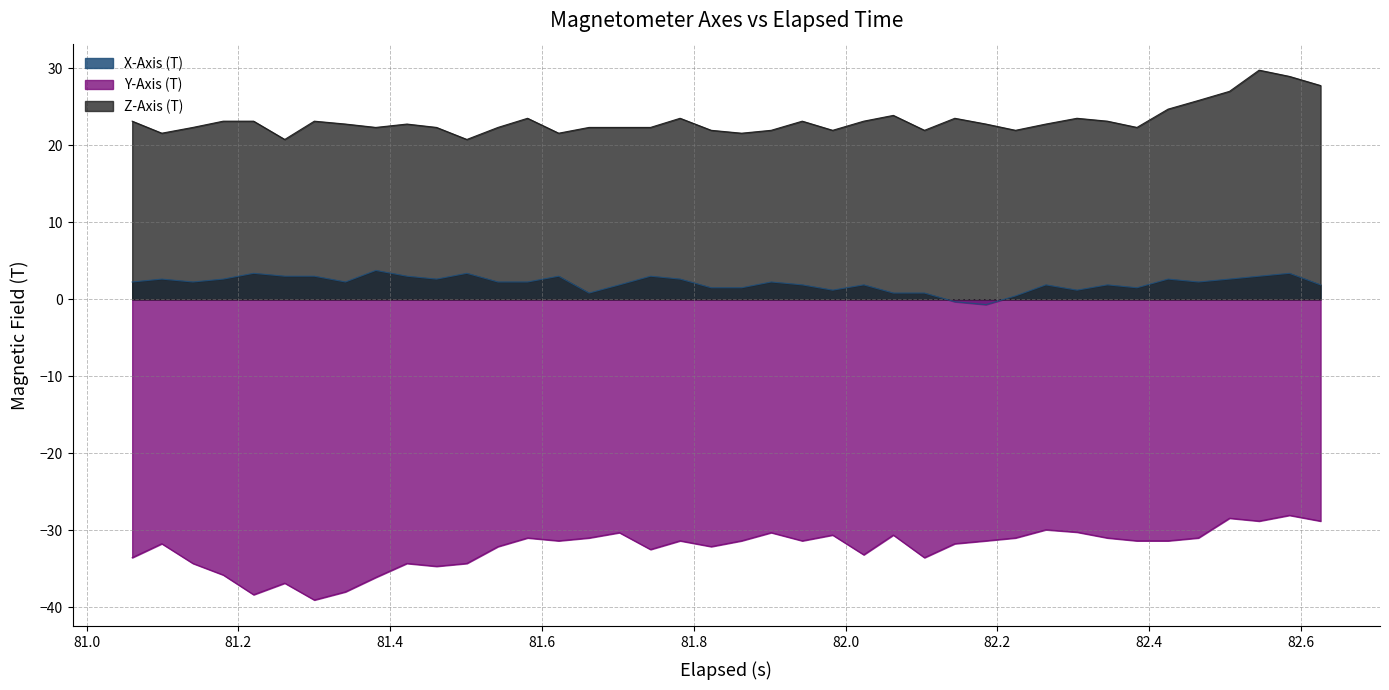

True or false: Y-Axis (T) and X-Axis (T) intersect in this chart.

False